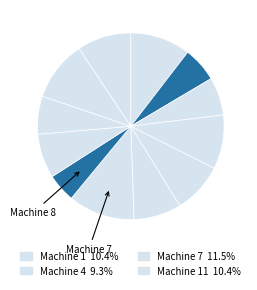

Count the number of slices in the pie.

12